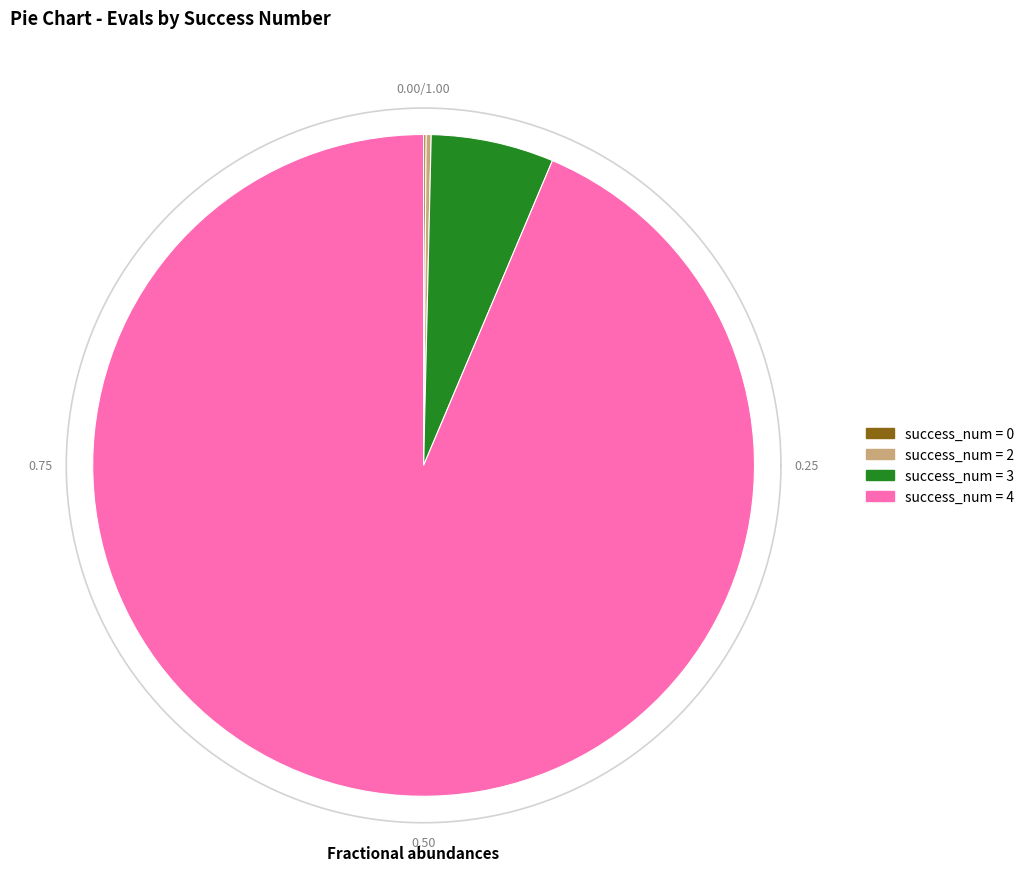

Does 8 represent more than half of the total?

No